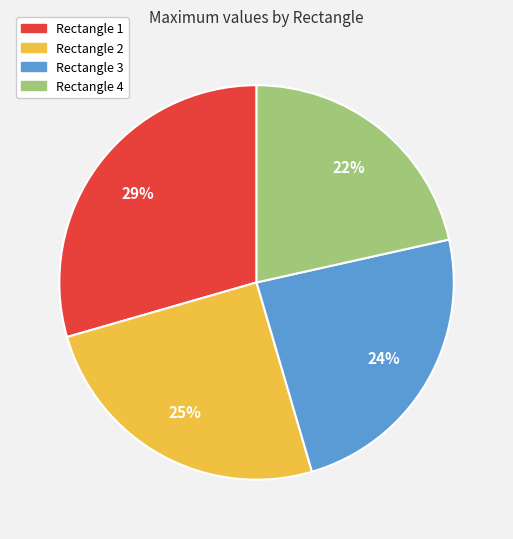

Is there a majority slice in this chart?

No